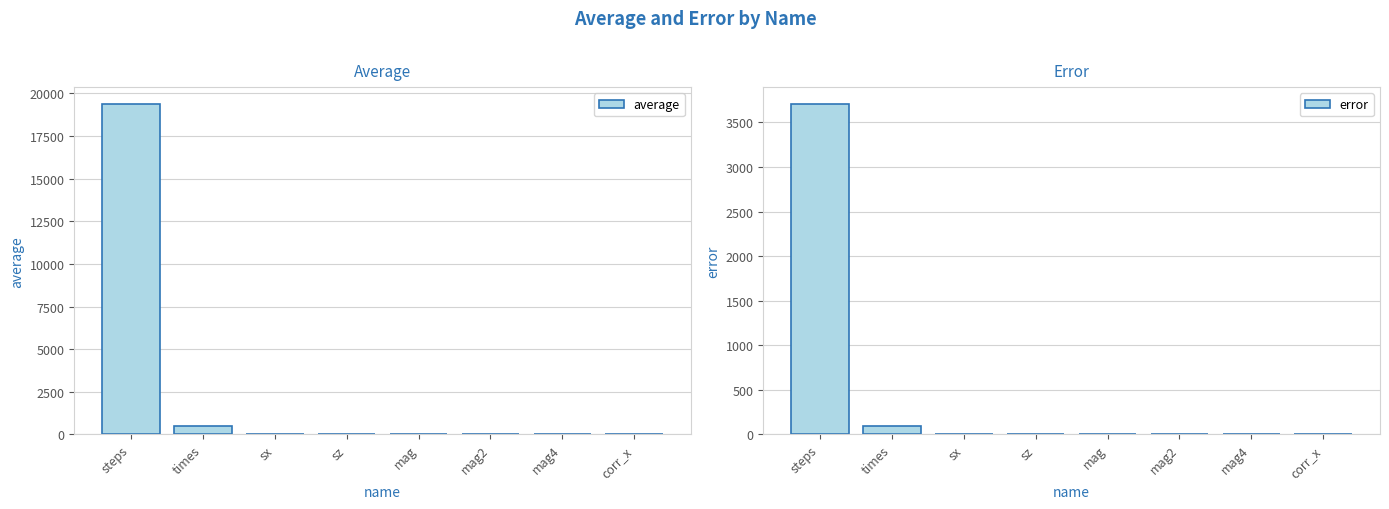

At which label does average first exceed 1?

steps